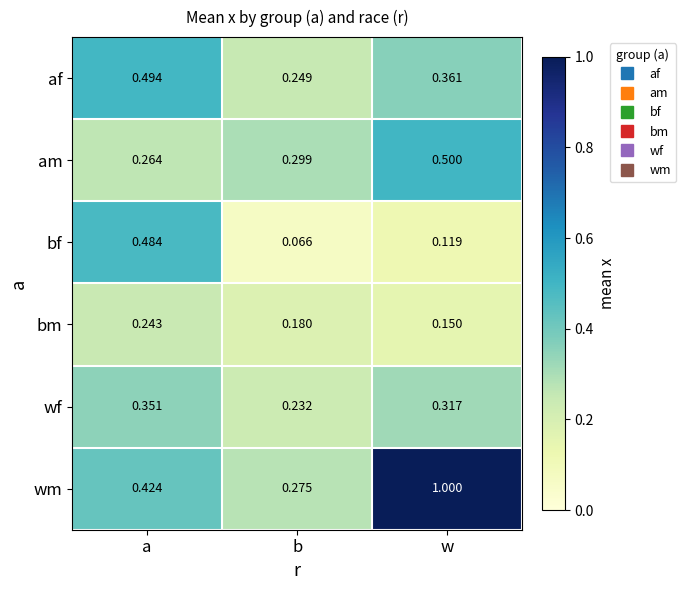

At which label does bm reach its minimum?

w